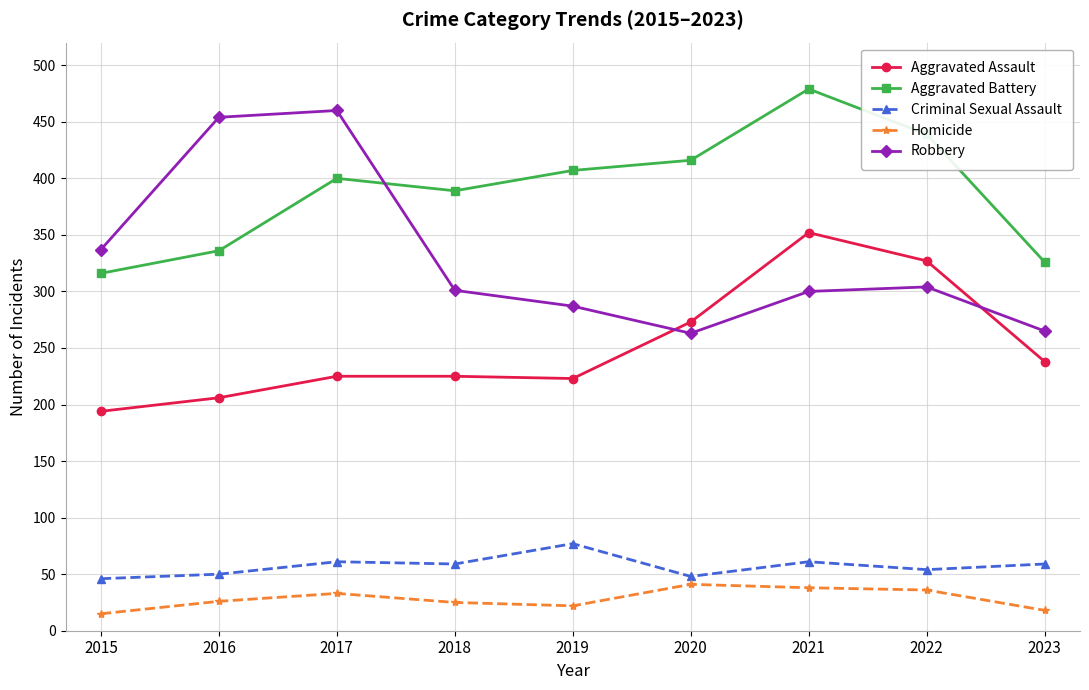

Read the Criminal Sexual Assault value at 2022.

54